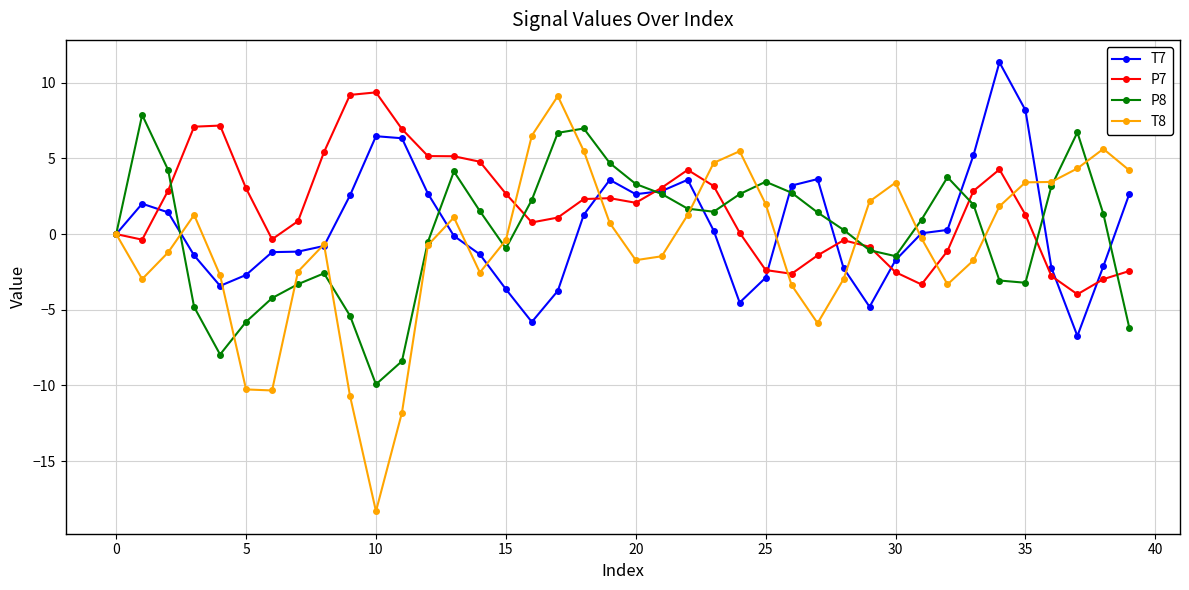

What is the lowest value of the T7 series?

-6.7